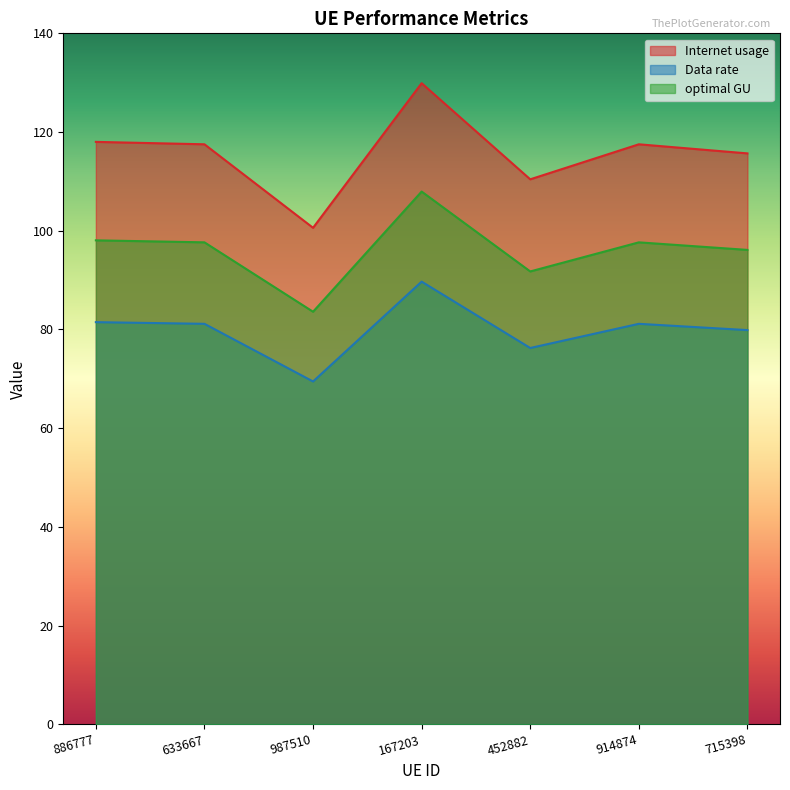

The value of Internet usage at 452882 is 110.4. True or false?

True